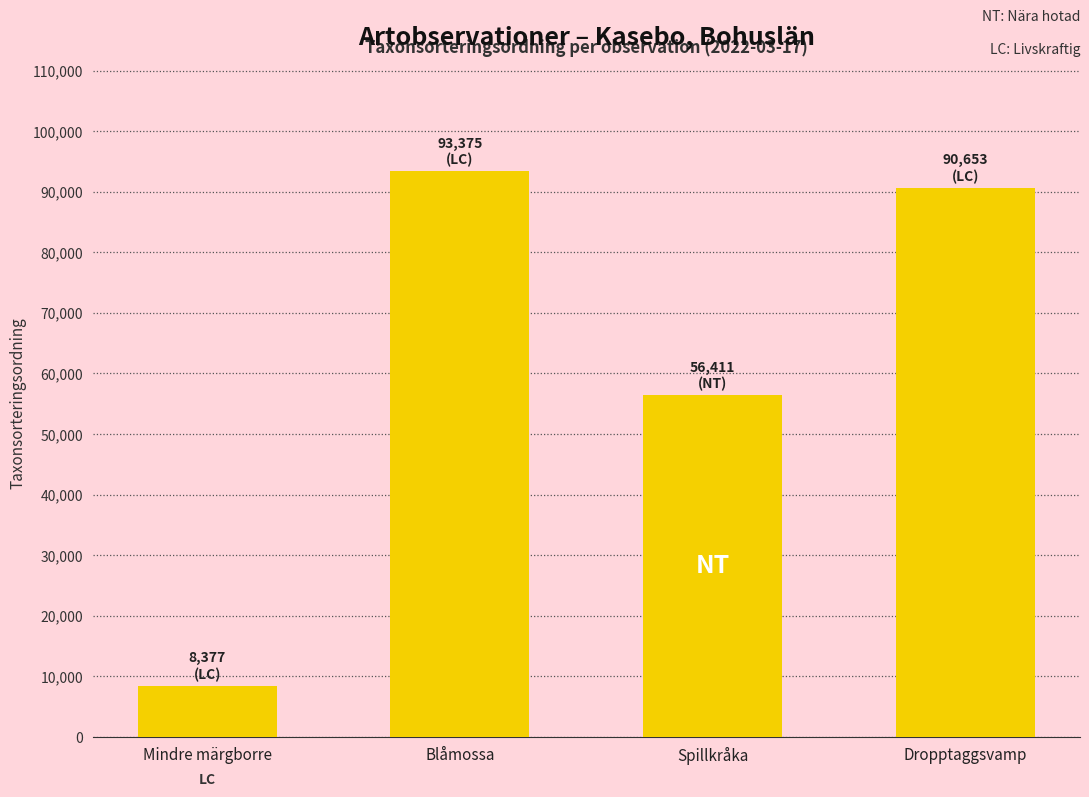

What is the change in value from Mindre märgborre to Blåmossa?

+84998